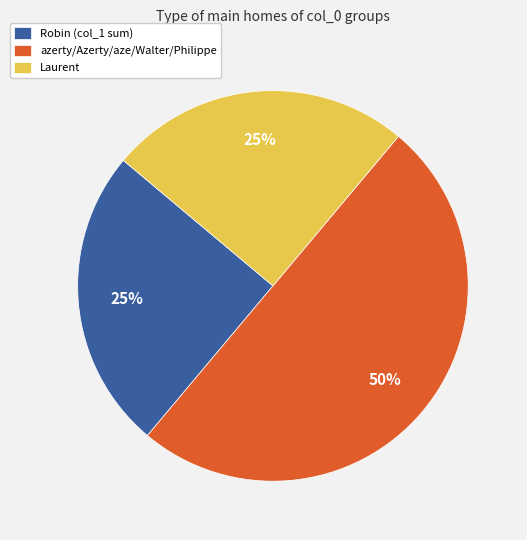

True or false: Robin (col_1 sum) accounts for 34% of the total.

False